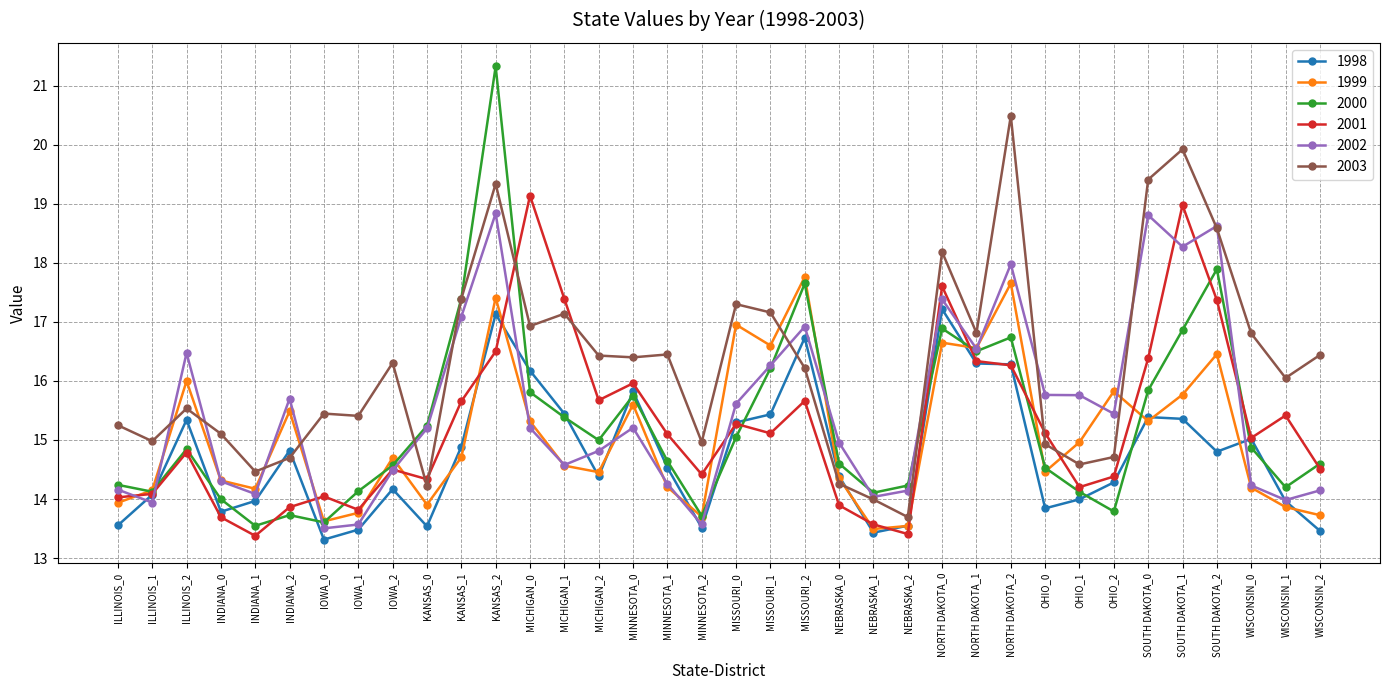

What is the difference between the 2002 values at MICHIGAN_0 and INDIANA_0?

0.9